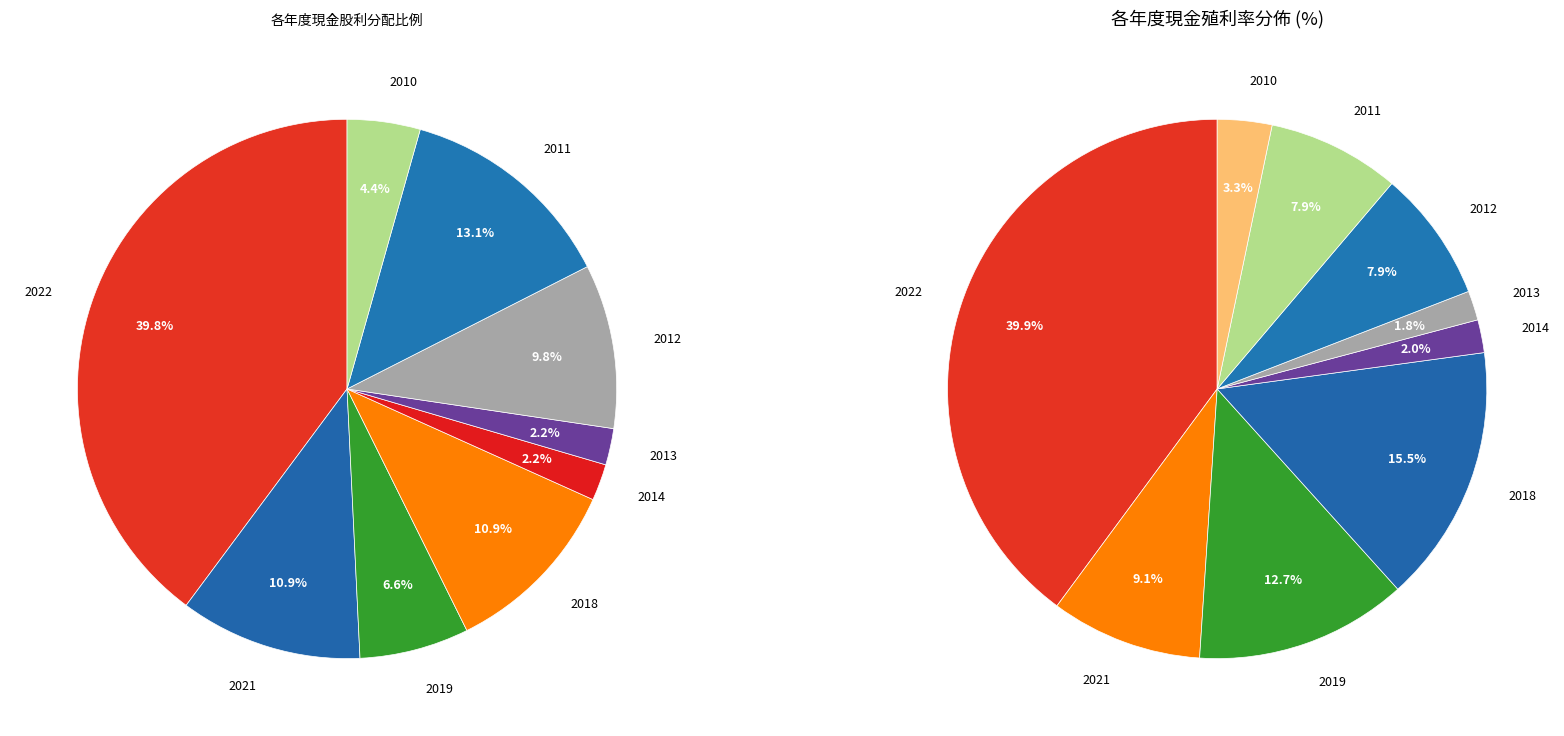

Which category has the biggest portion of the pie?

2022